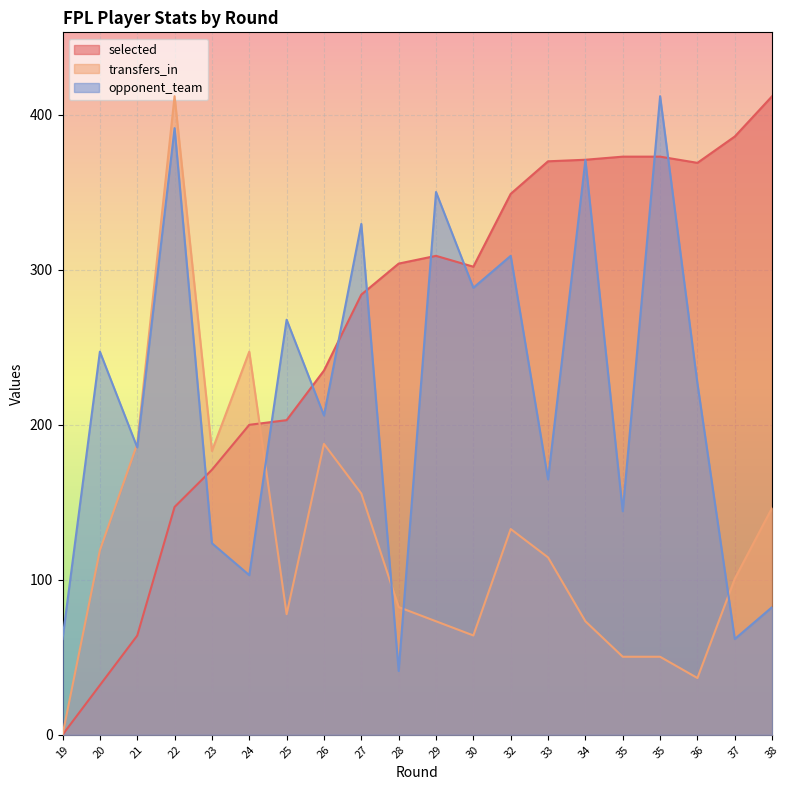

In opponent_team, how many points are lower than both neighbors (excluding endpoints)?

8